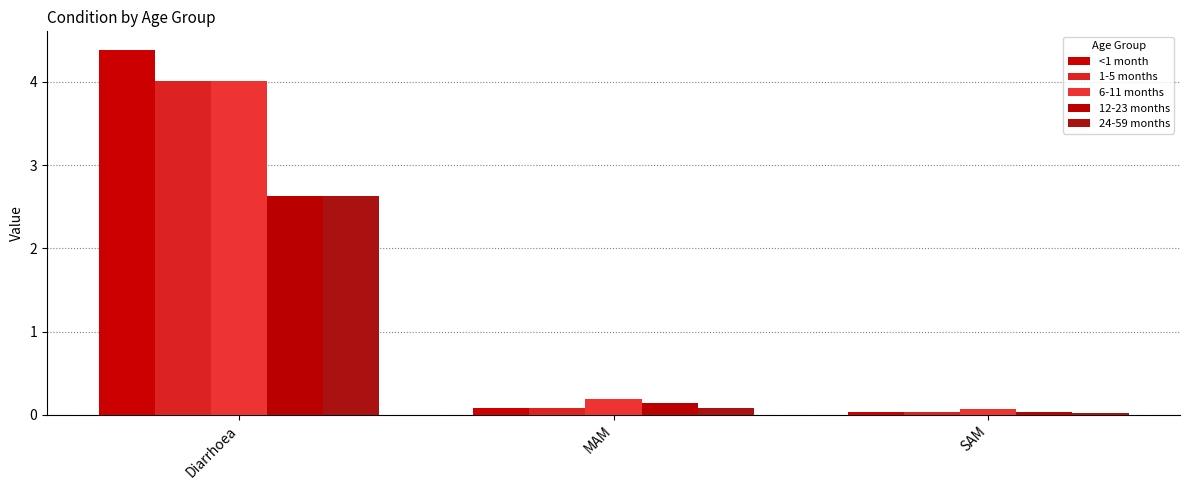

Rank the categories by 12-23 months value from lowest to highest.

SAM, MAM, Diarrhoea